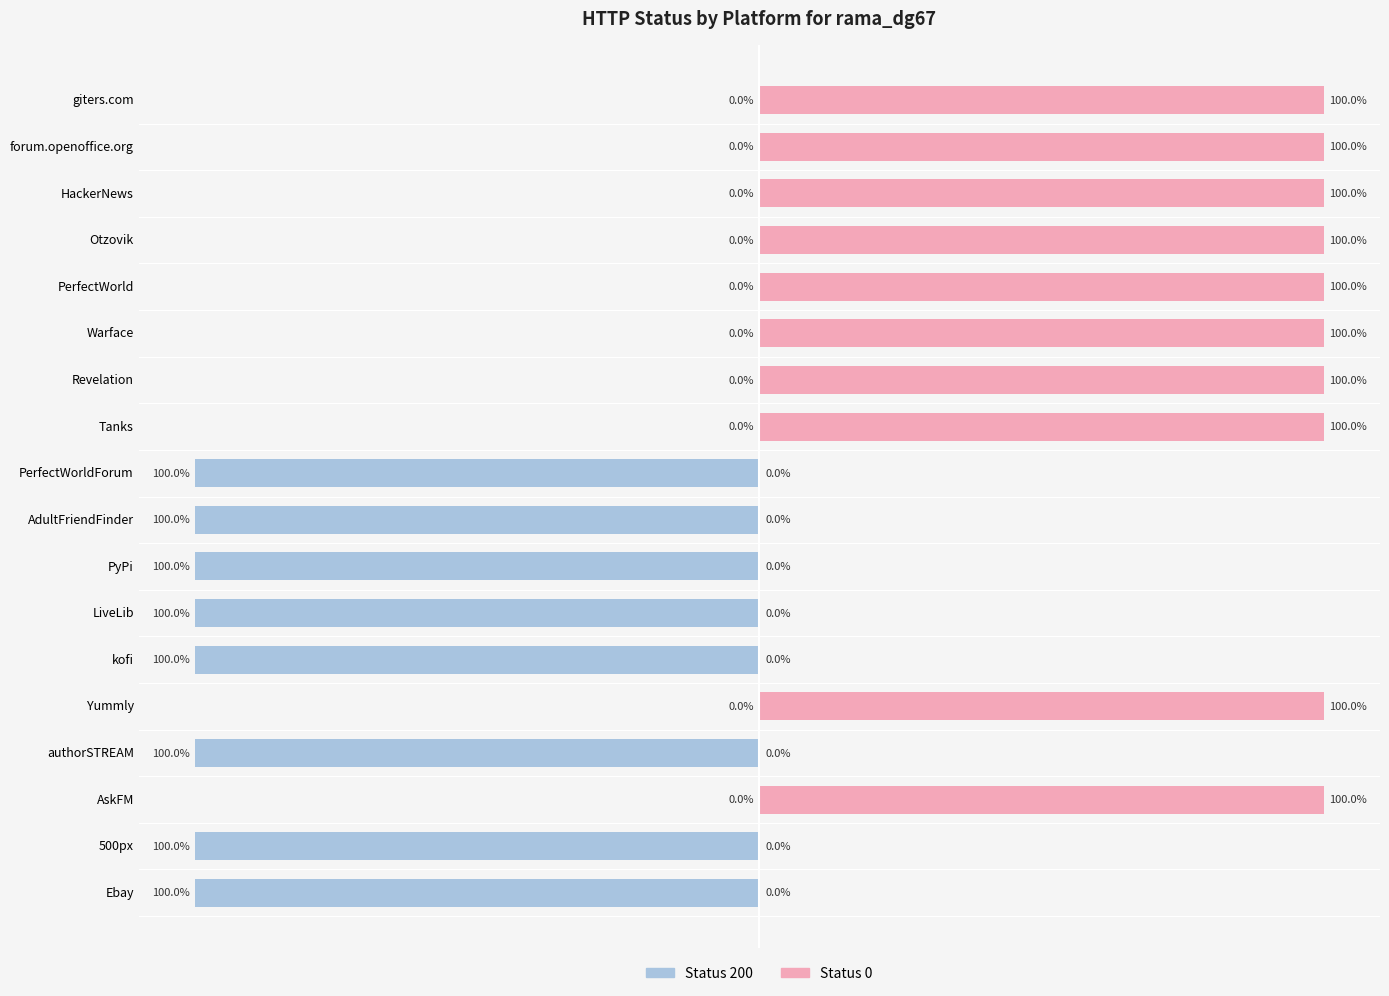

Which series has the largest range (max minus min)?

Status 200